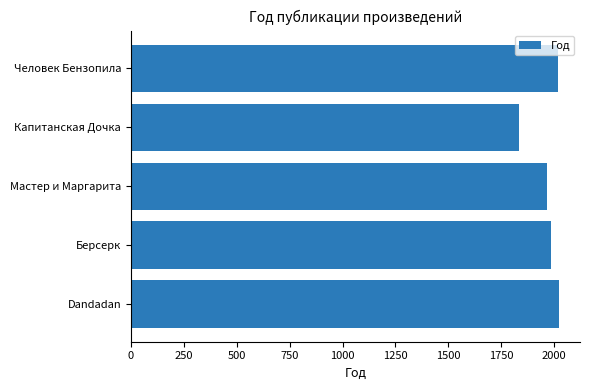

Which label corresponds to the smallest value in the chart?

Капитанская Дочка